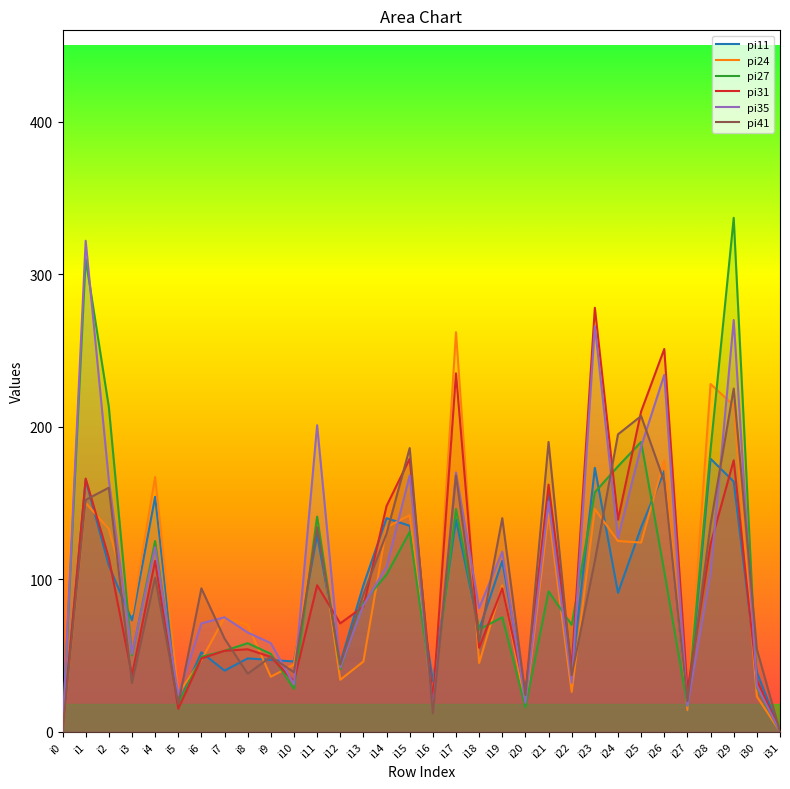

What is the difference between the pi24 values at i4 and i22?

141